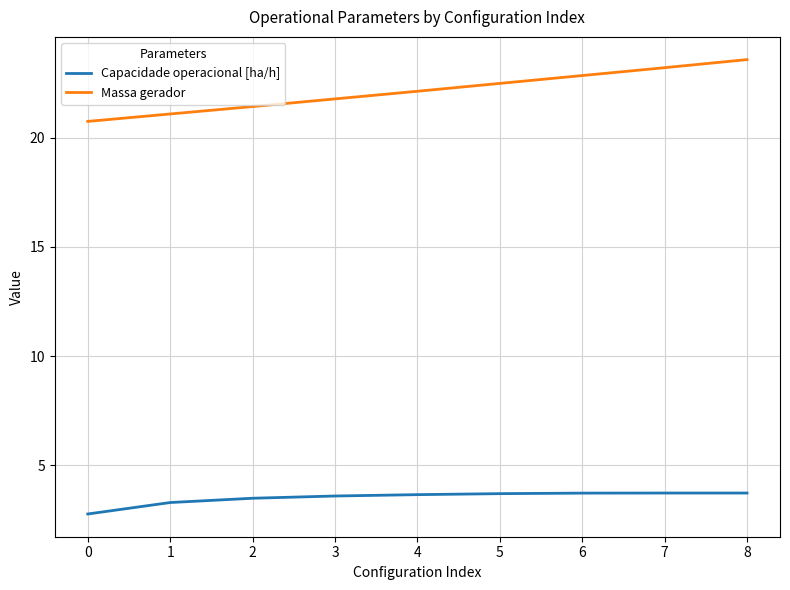

At how many categories does at least one series exceed 3?

9